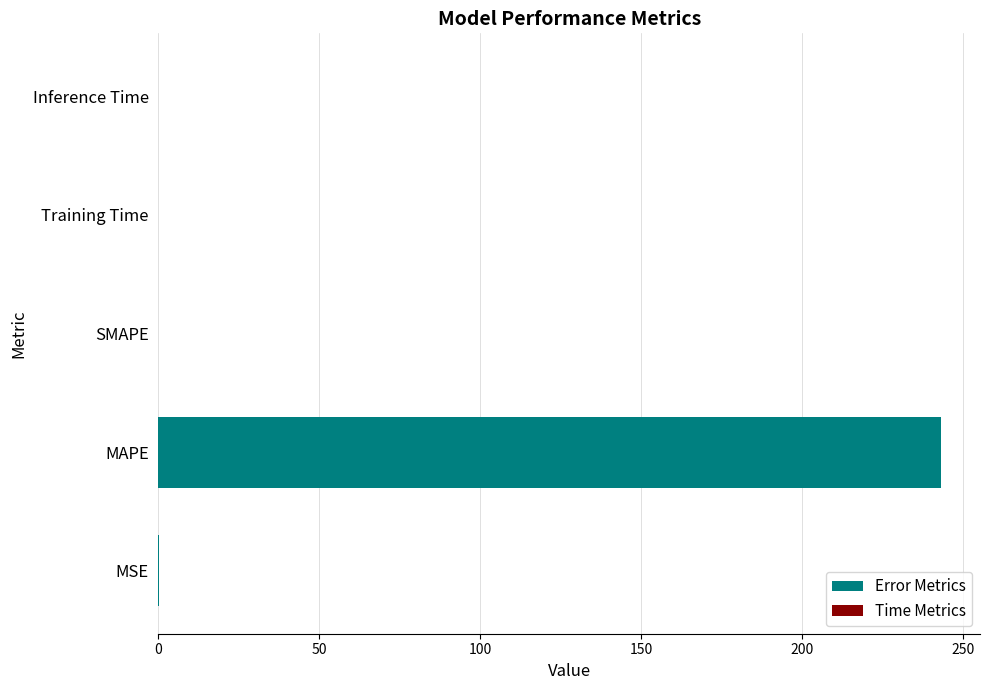

At which category does the chart reach its peak across all series?

MAPE